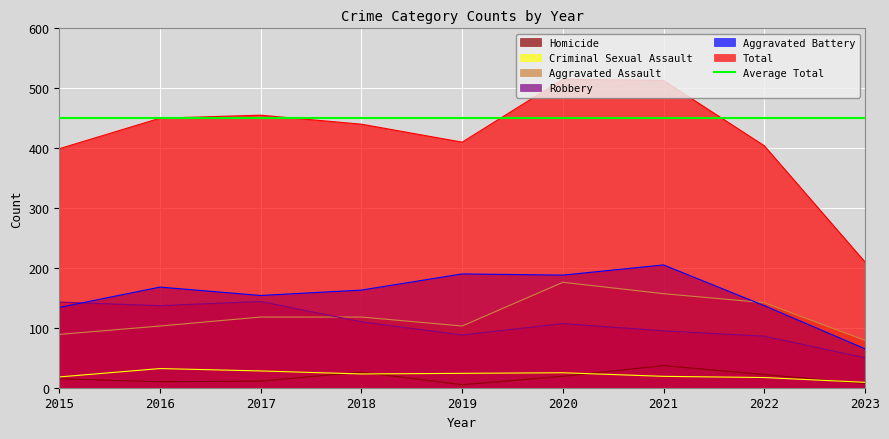

What is the highest value of the Aggravated Assault series?

176